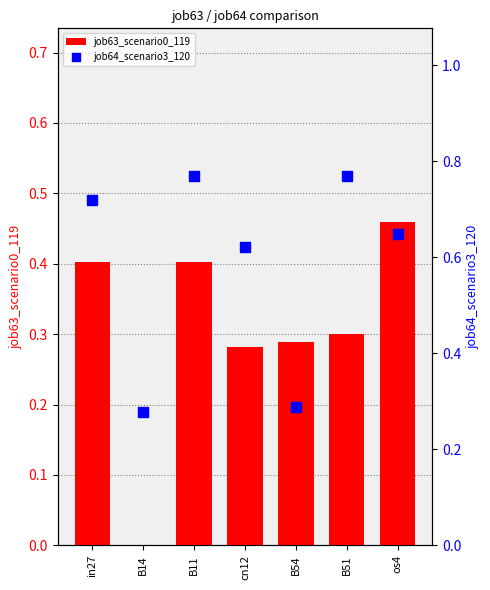

What are all the series names shown in the legend?

job63_scenario0_119, job64_scenario3_120